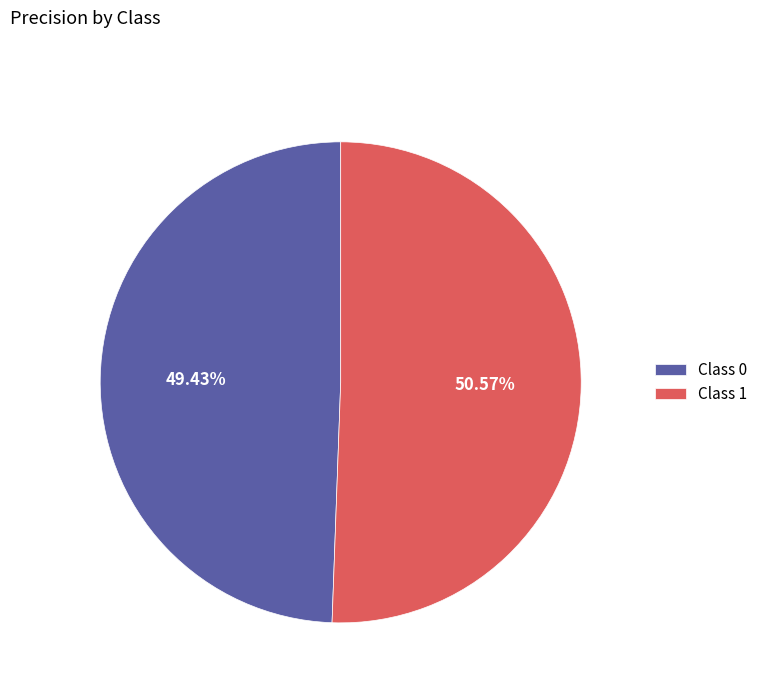

Is Class 0 the majority of the pie?

No